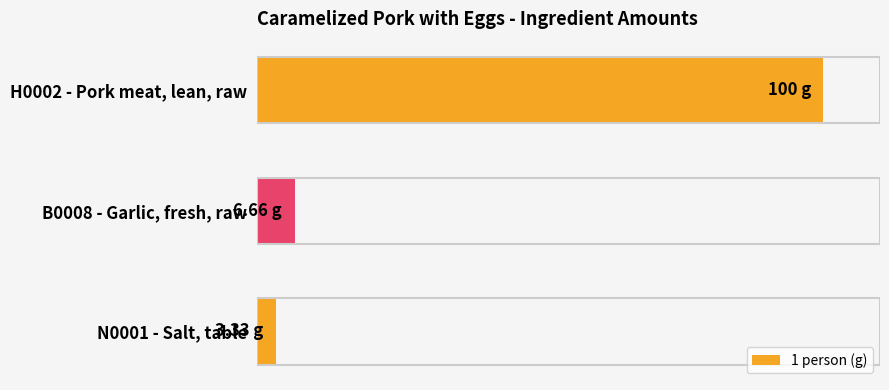

Does the chart contain any negative values?

No